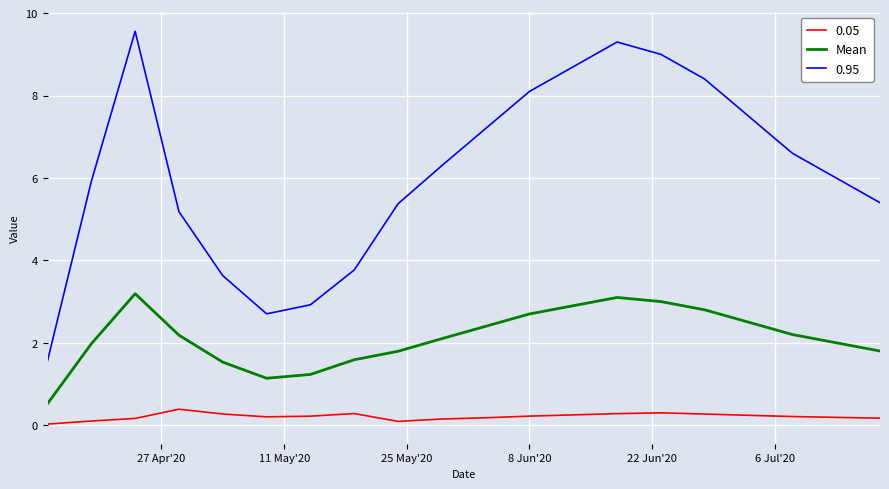

Which series has the widest spread of values?

0.95